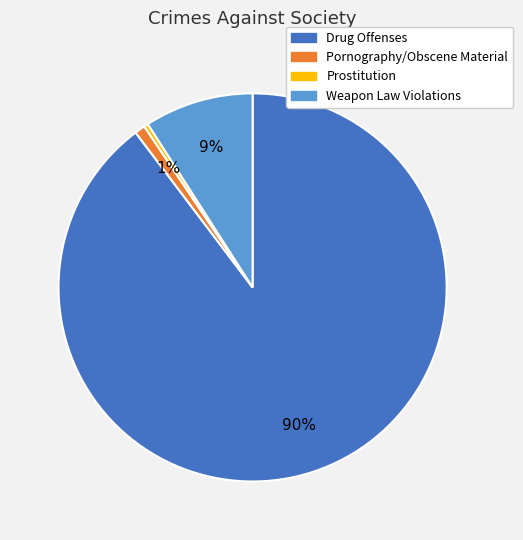

To the nearest percent, what is the average slice percentage?

25%